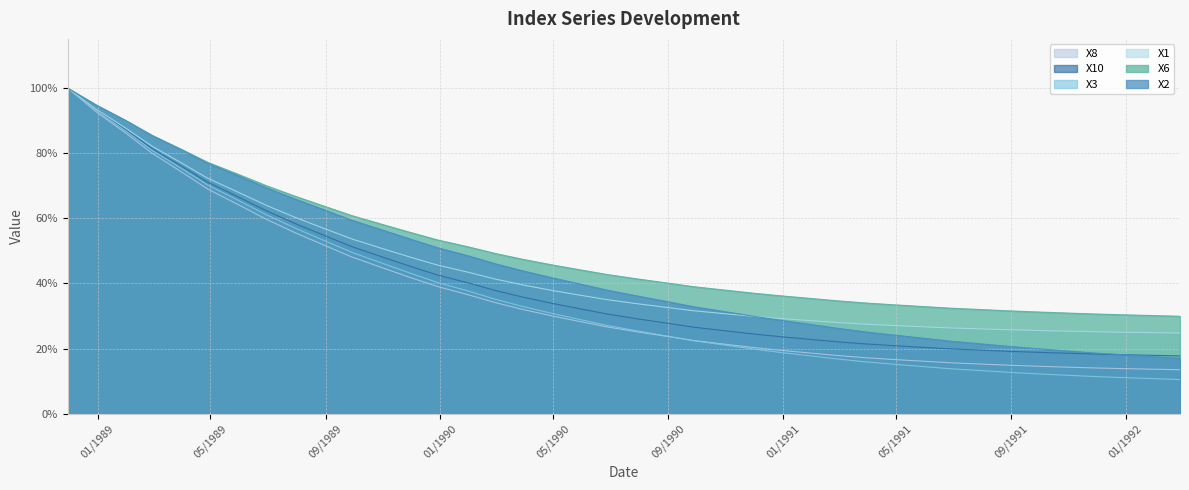

Count the number of data series in this chart.

6